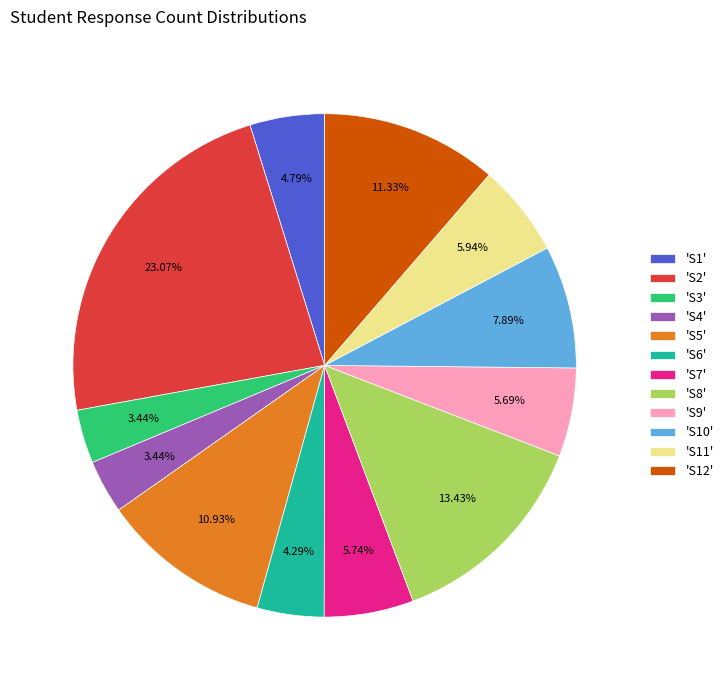

Combined, do 'S8' and 'S3' account for over 50%?

No